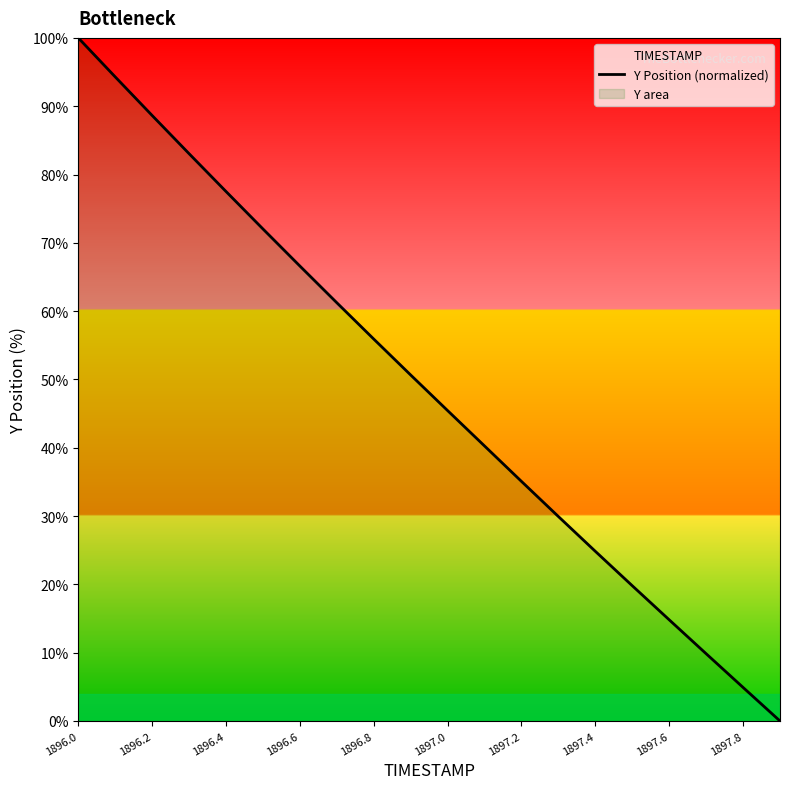

What is the average value?

48.7